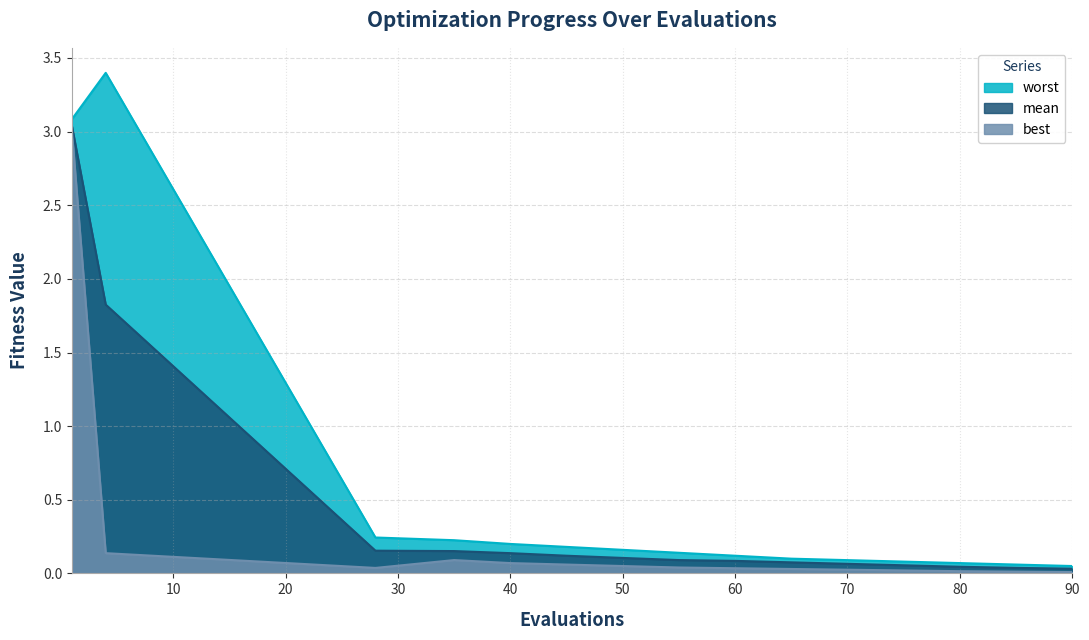

The best series shows 0.2 at 4. True or false?

False